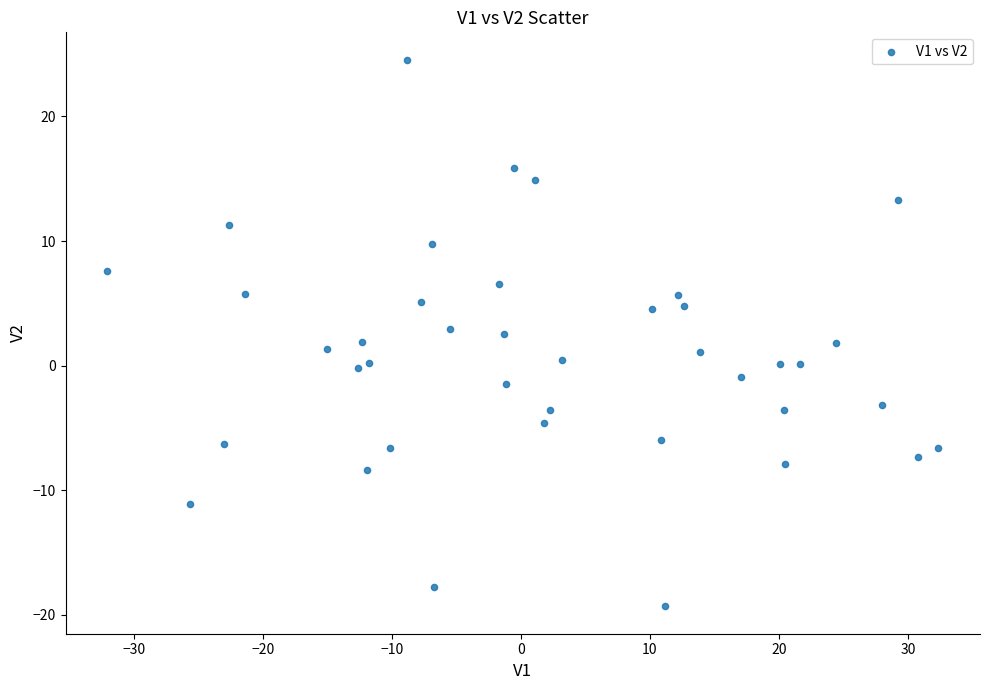

What is the range of X values (max minus min)?

64.4